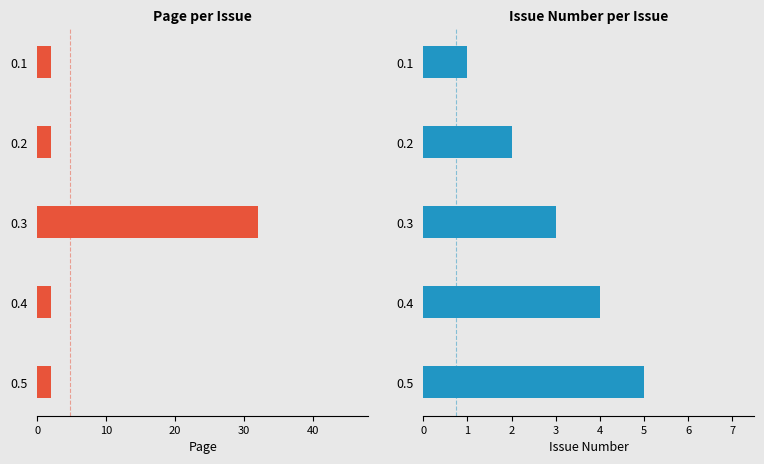

What is the smallest value displayed?

1